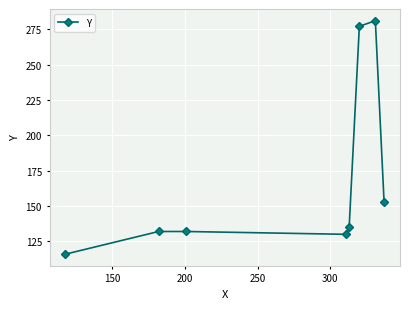

True or false: there are more than 0 points higher than both neighbors.

True